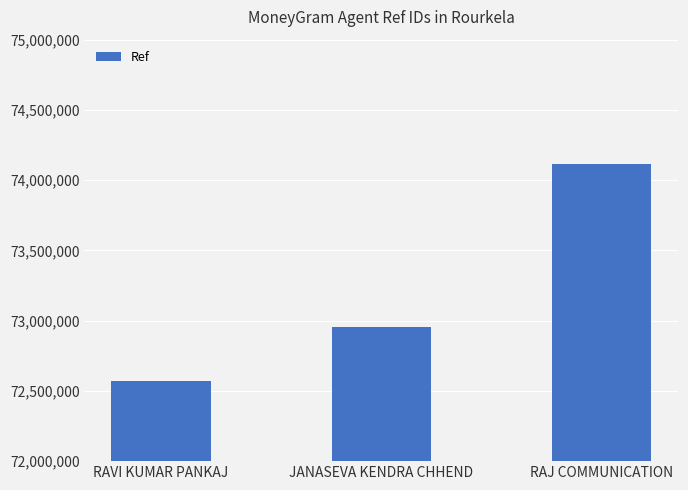

Reading left to right, transcribe all the data shown in this chart.

RAVI KUMAR PANKAJ=72567898	JANASEVA KENDRA CHHEND=72957576	RAJ COMMUNICATION=74114980